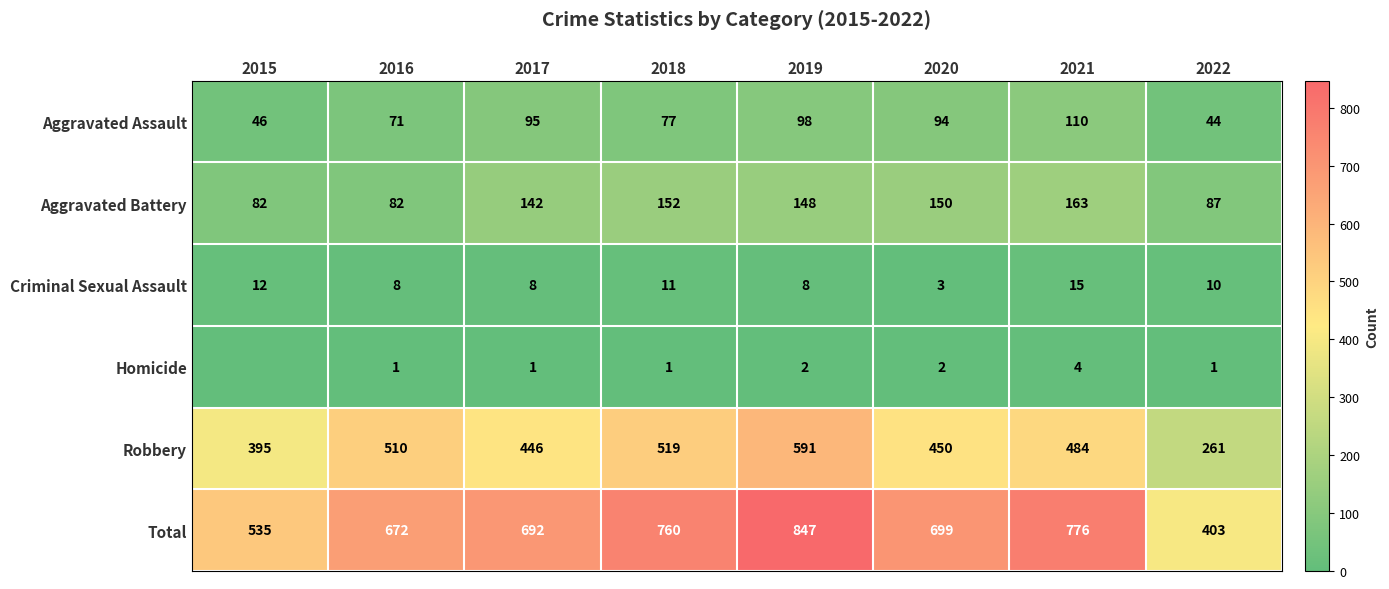

Rank the series at 2022 from lowest to highest value.

Homicide, Criminal Sexual Assault, Aggravated Assault, Aggravated Battery, Robbery, Total